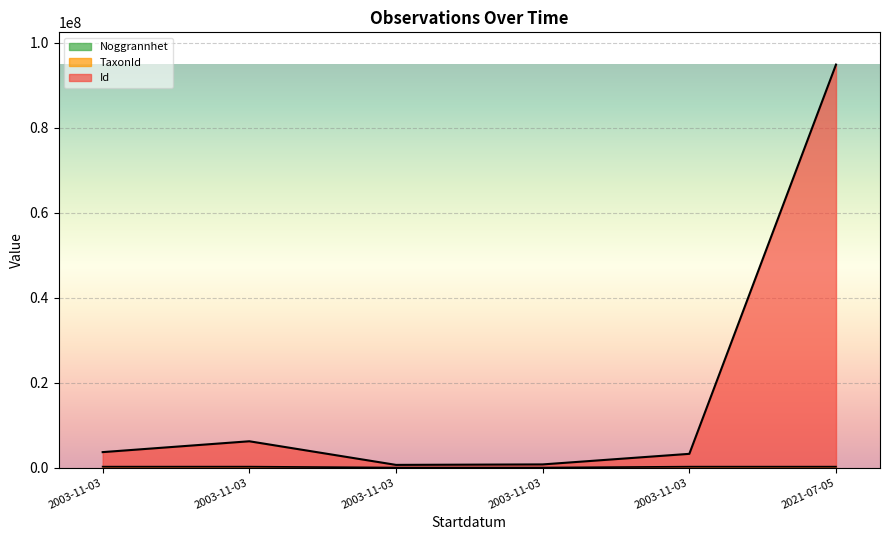

Where is Noggrannhet nearest to the value 17?

2003-11-03